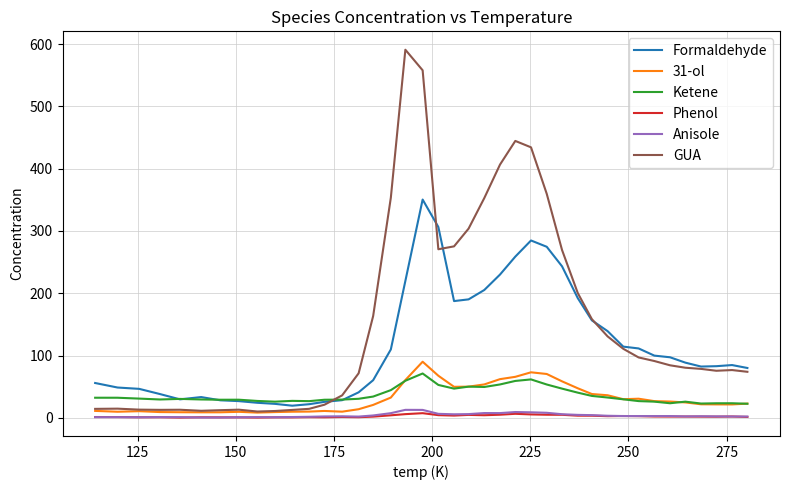

What is the highest value of the GUA series?

590.9